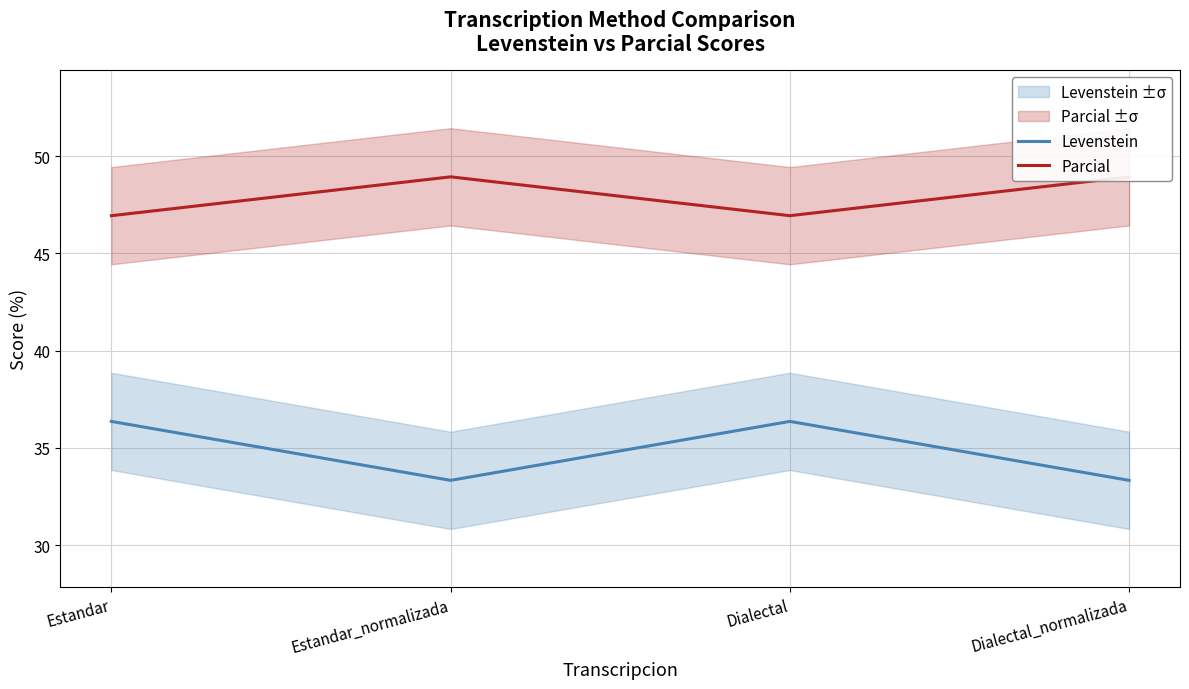

Which series has the largest range (max minus min)?

Levenstein